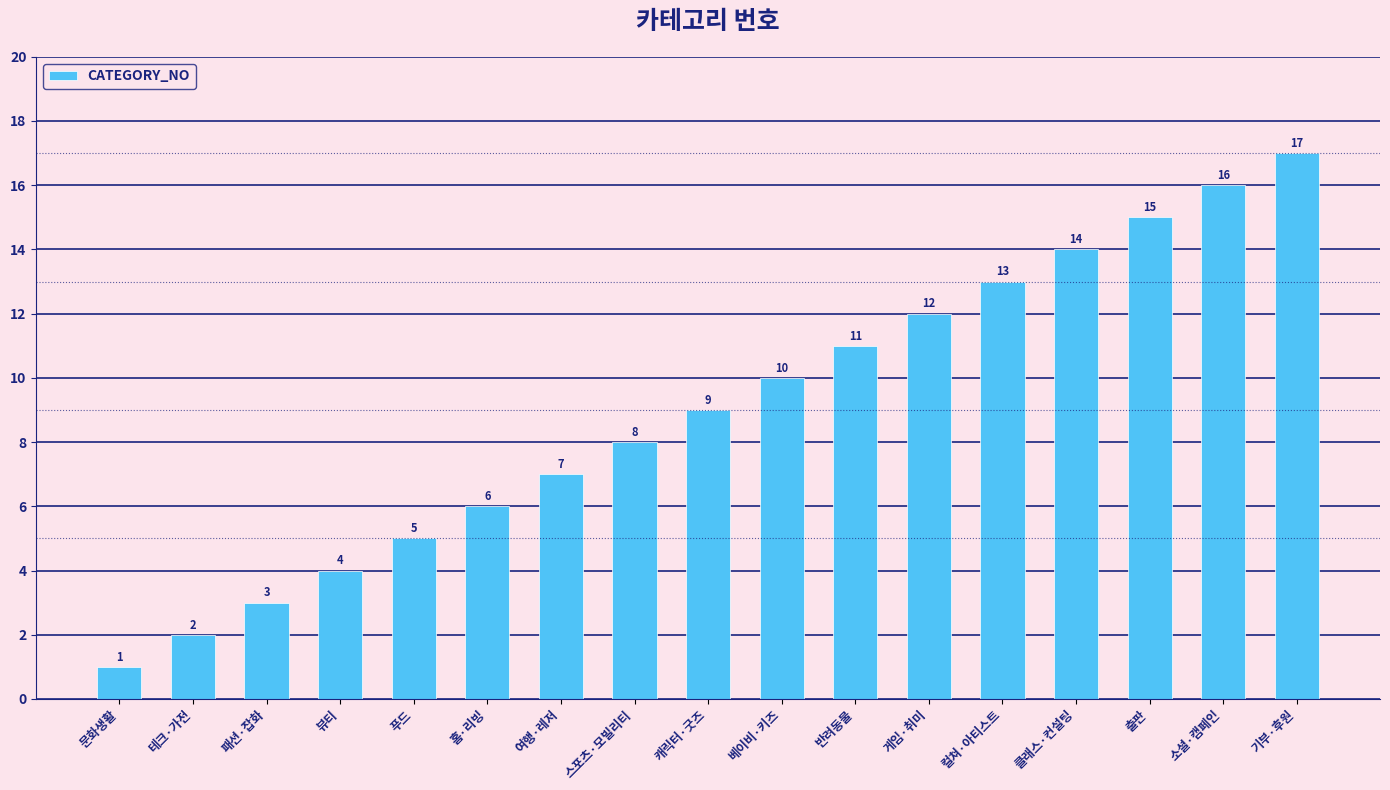

What is the ratio of the value at 스포츠·모빌리티 to the value at 베이비·키즈?

0.8